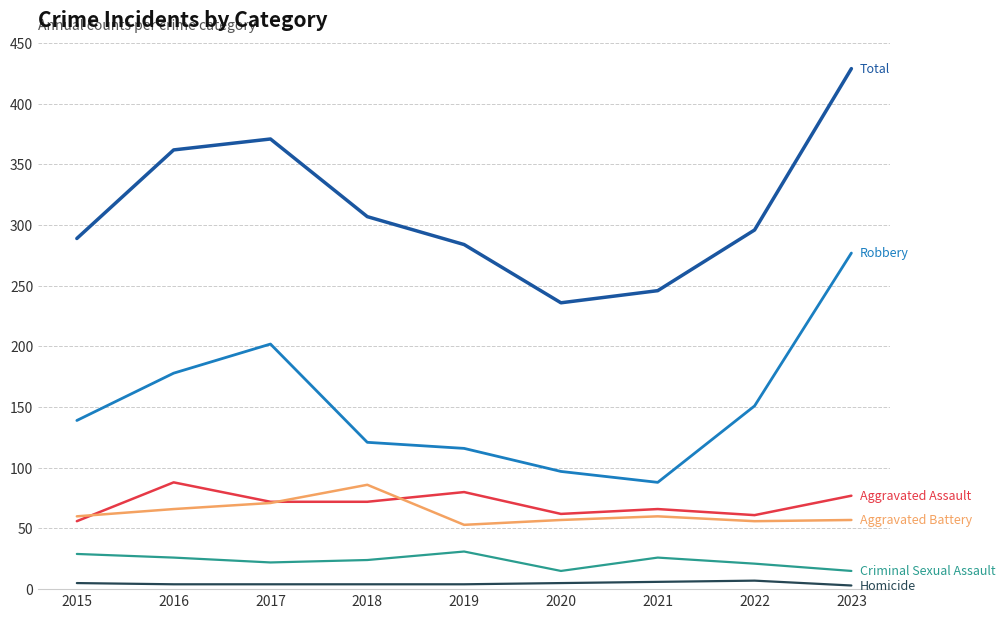

At which category is the sum across all series the highest?

2023